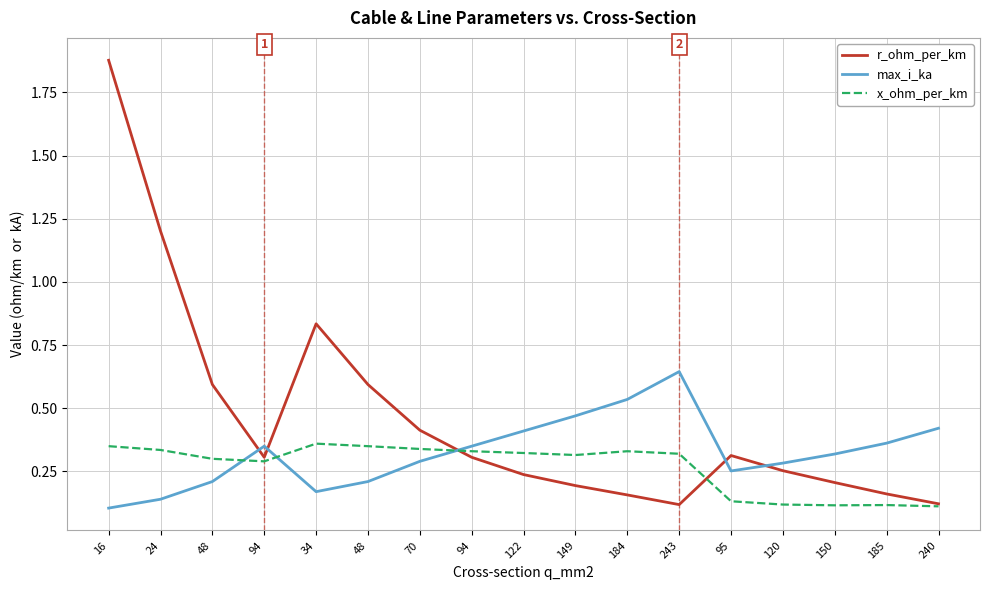

What is the average value of the max_i_ka series?

0.3